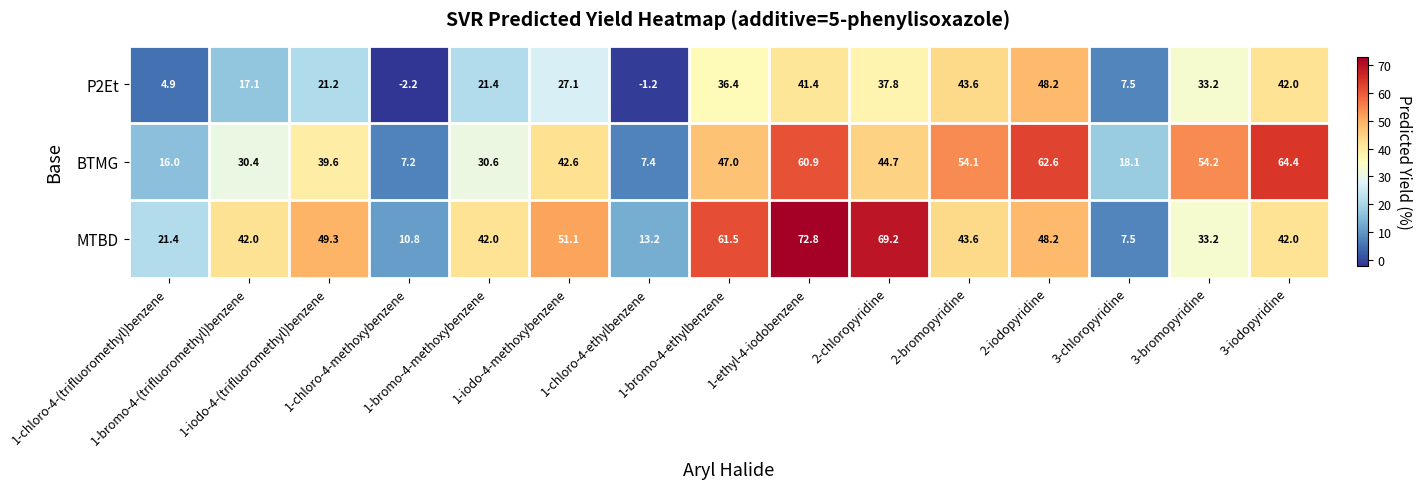

What is the smallest value displayed?

-2.2